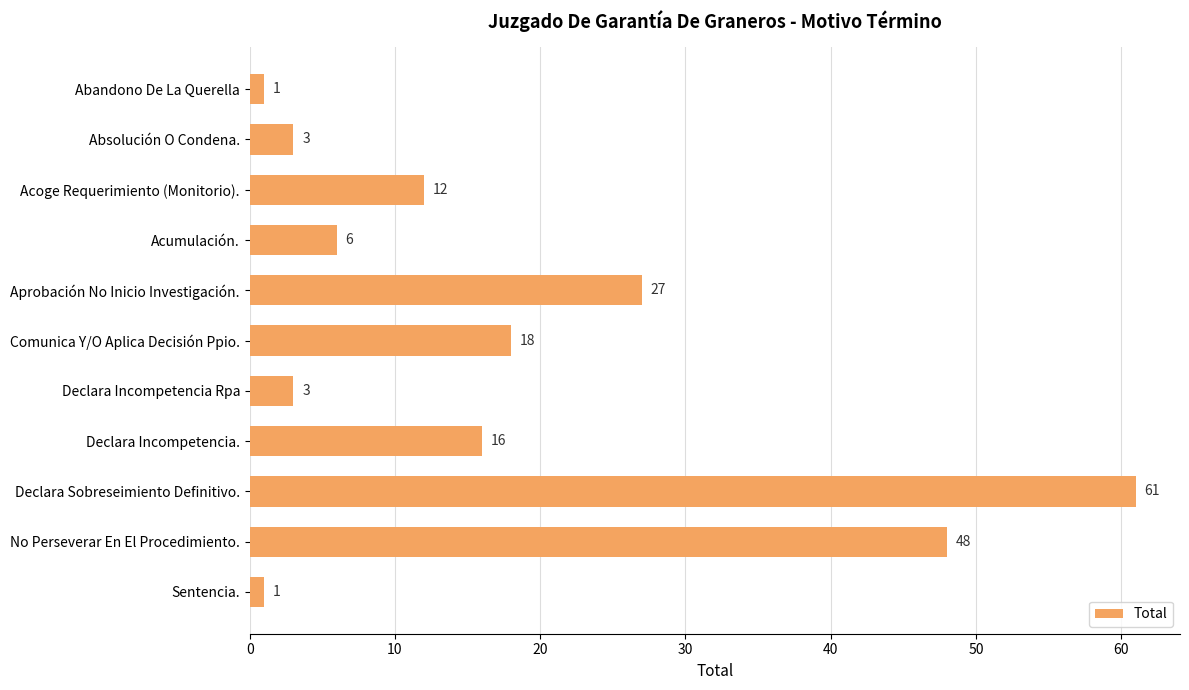

What is the change in value from Abandono De La Querella to Acoge Requerimiento (Monitorio).?

+11